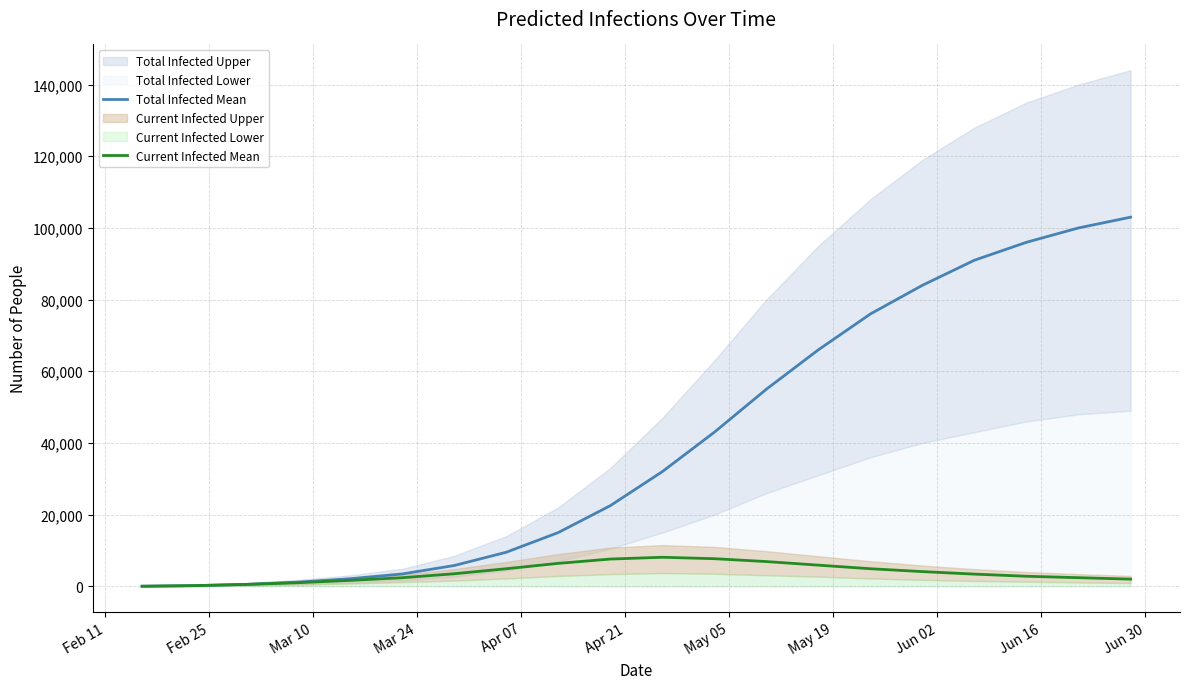

How many lines are shown in the chart?

2